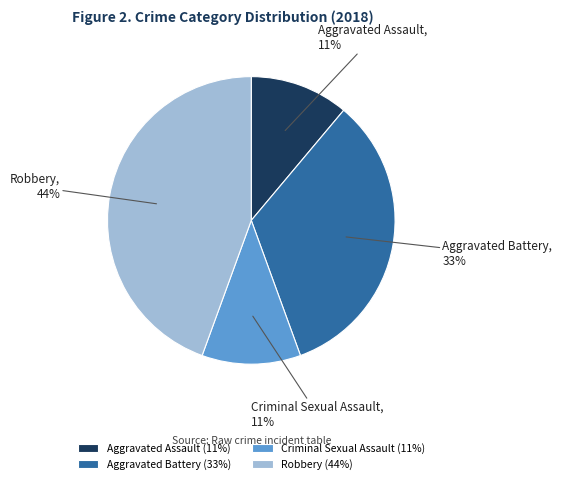

Is it true that Criminal Sexual Assault is 11% of the pie?

True